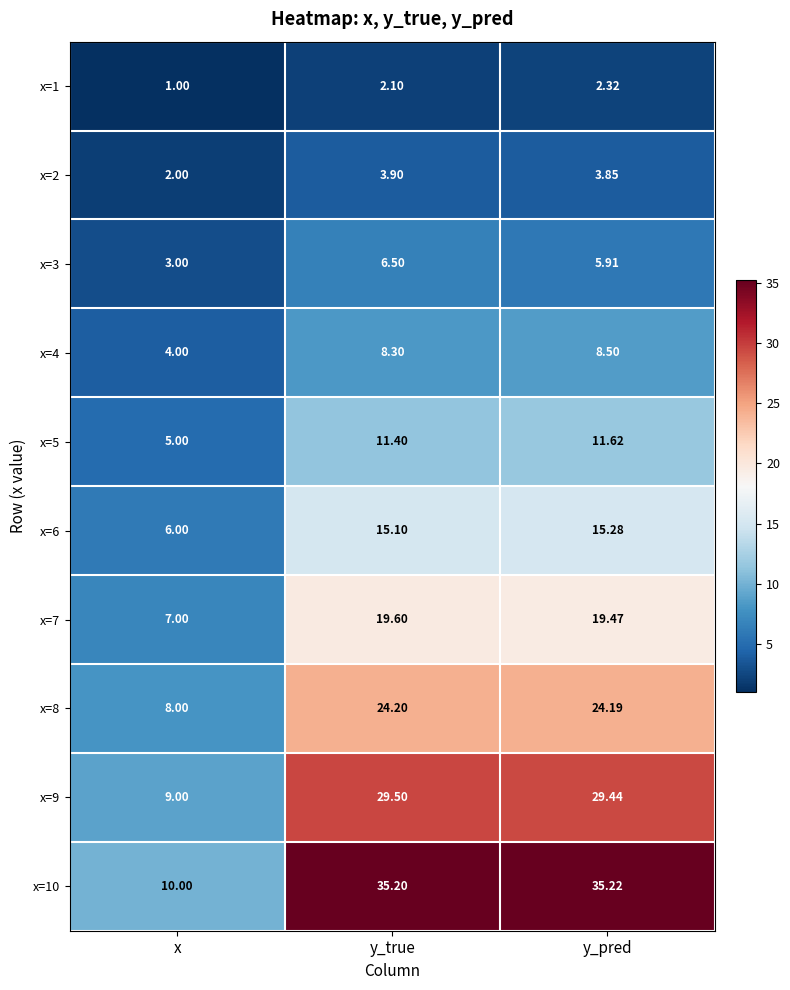

What is the difference between the highest and lowest values at x?

9.0